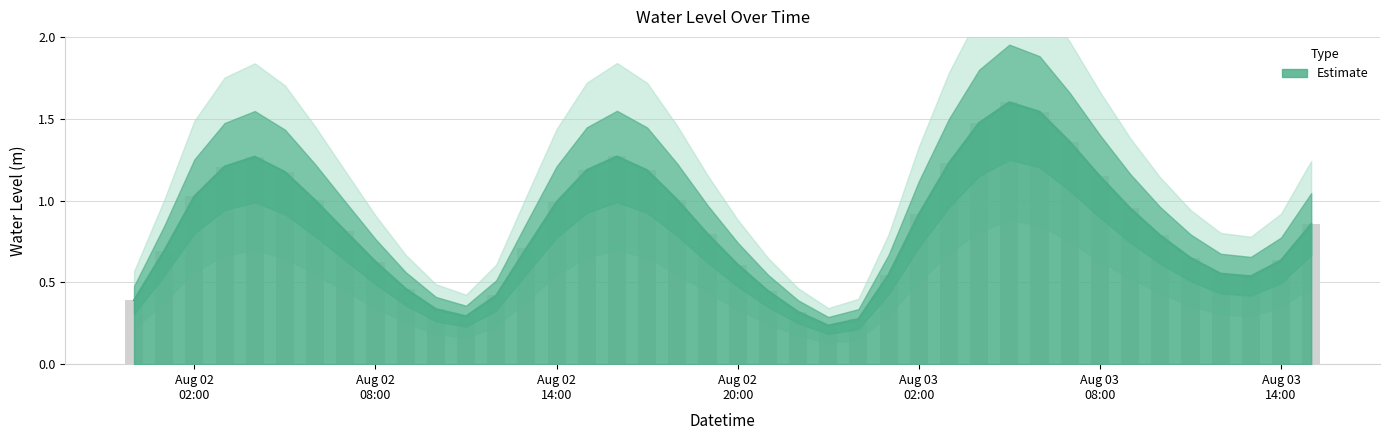

What is the difference between the maximum and minimum values?

1.4